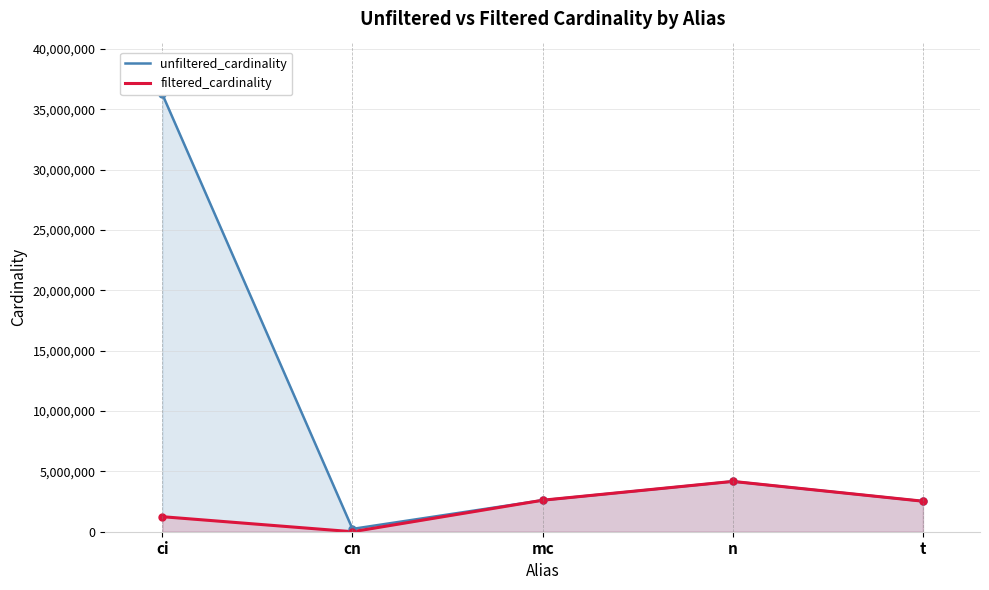

Reading right to left, transcribe all the data shown in this chart.

unfiltered_cardinality: t=2528312	n=4167491	mc=2609129	cn=234997	ci=36244344
filtered_cardinality: t=2528312	n=4167491	mc=2609129	cn=10	ci=1244716